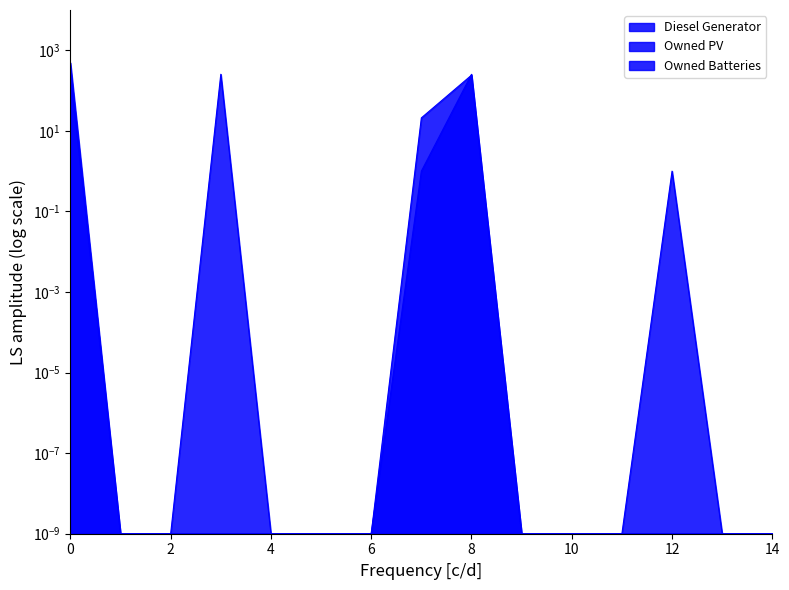

What is the value of the Diesel Generator point at the 13th from the left?

1.0